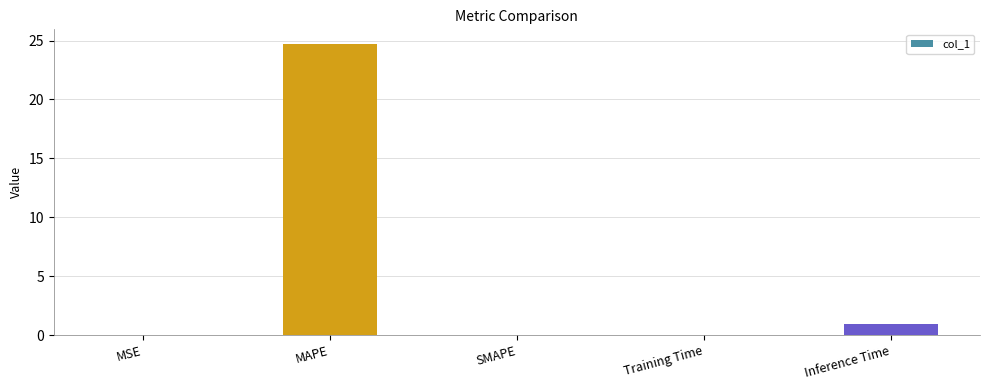

Is it true that the value at SMAPE is 0.0?

True